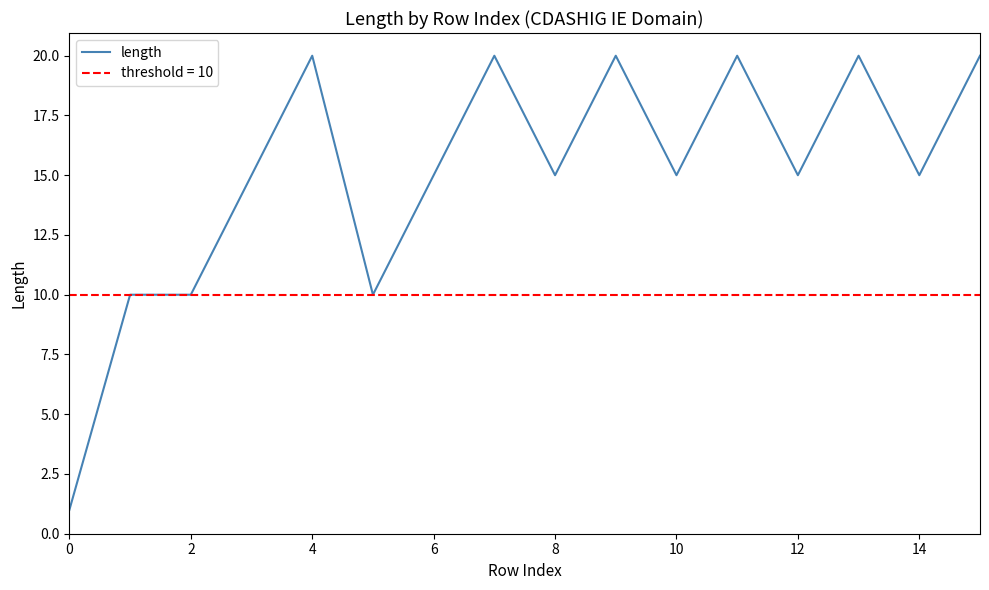

What is the label of the 2nd point from the right?

14